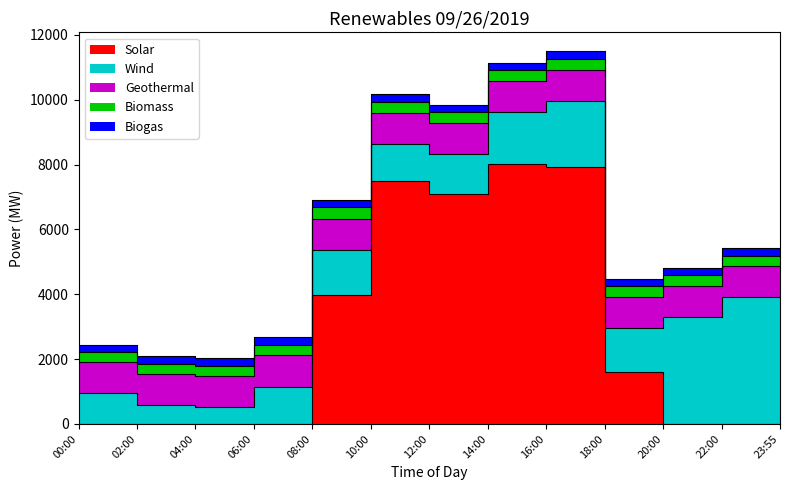

True or false: Biogas and Wind intersect in this chart.

False